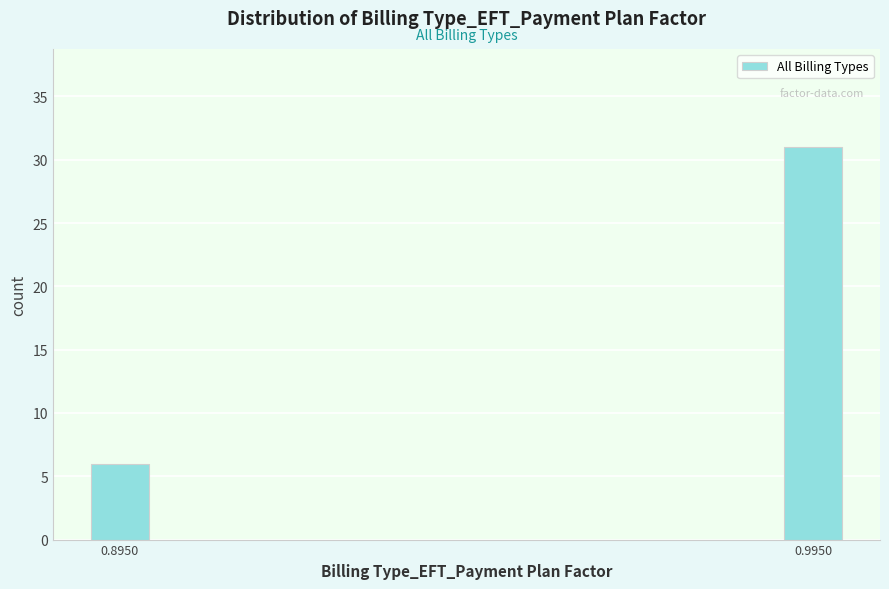

Reading right to left, transcribe all the data shown in this chart.

31	6